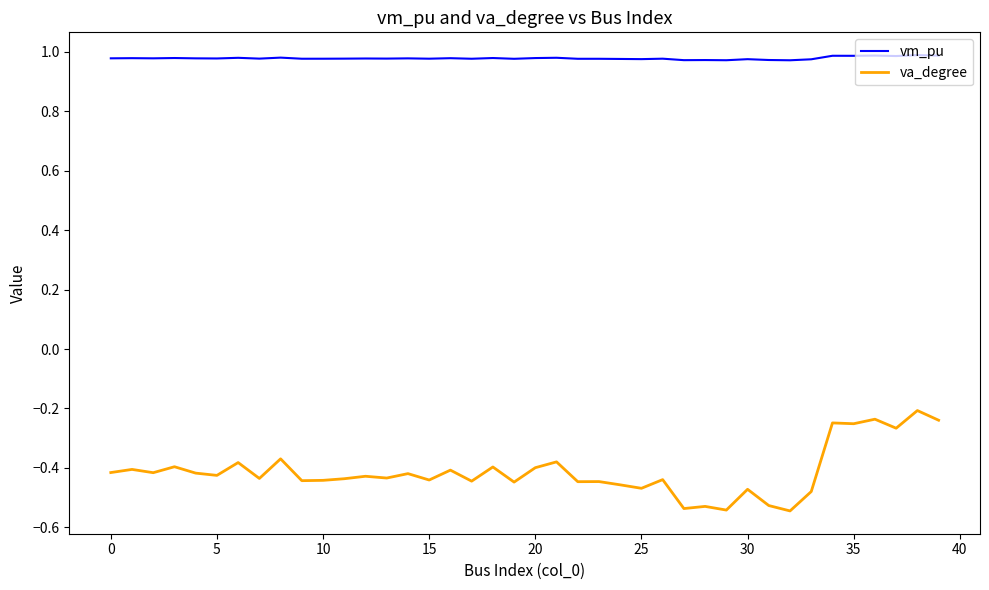

True or false: vm_pu and va_degree intersect in this chart.

False